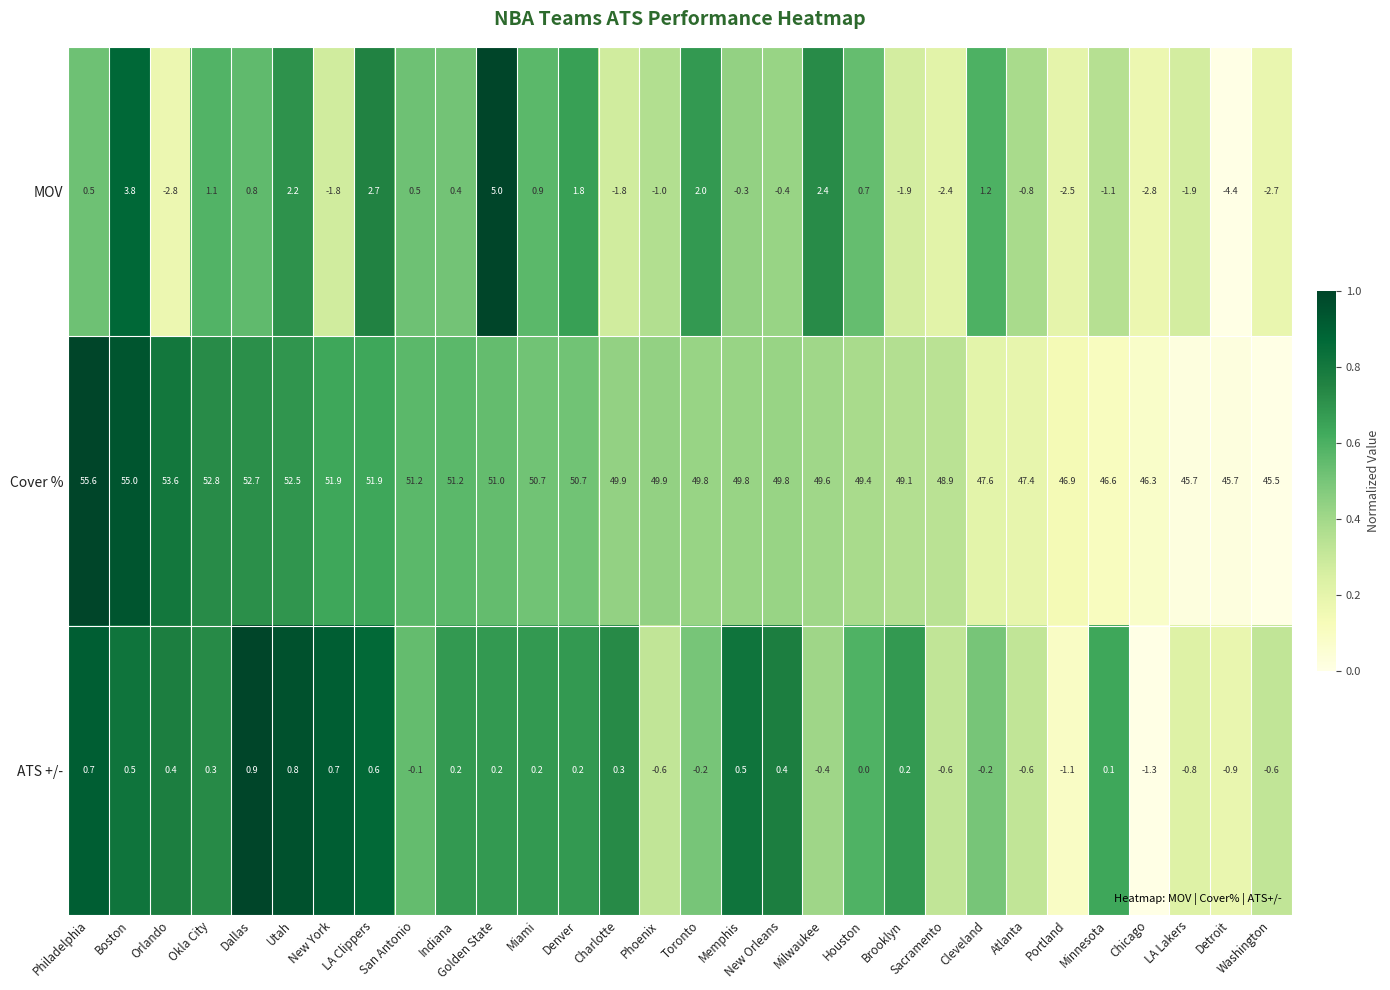

What is the sum of the Cover % values at Minnesota and Toronto?

96.4